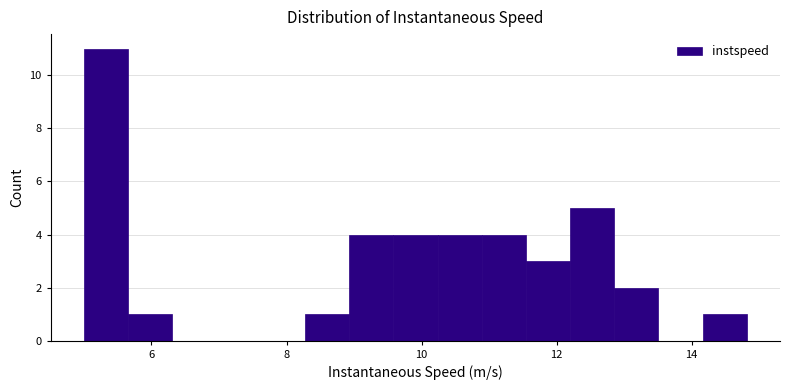

Read against the x-axis, roughly where is the centre of the tallest bar?

5.4